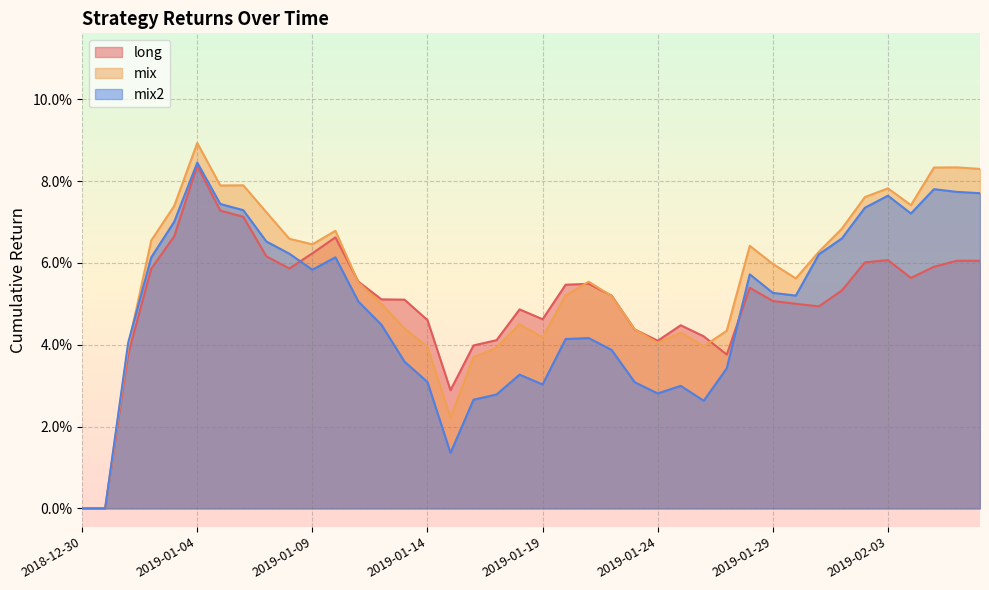

At which category does long reach its first local valley?

2019-01-08